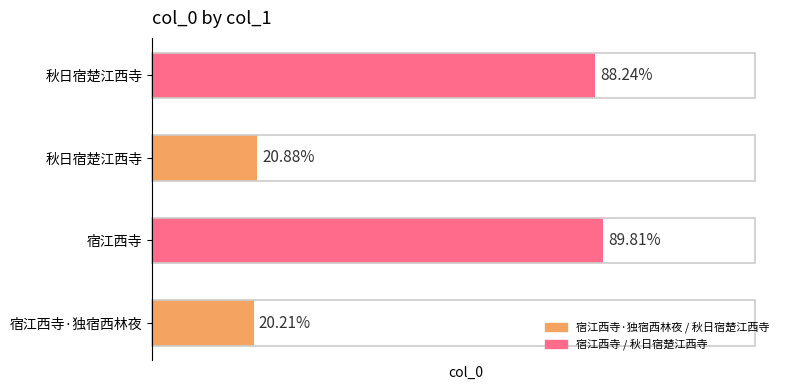

Does the chart contain any negative values?

No